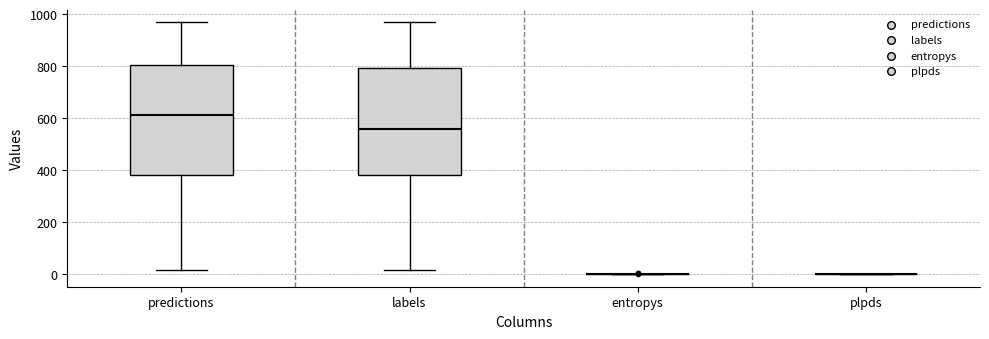

Where is the upper edge of the box for labels on the y-axis? The values are not printed on the chart, so give them approximately, as read against the axis.

800